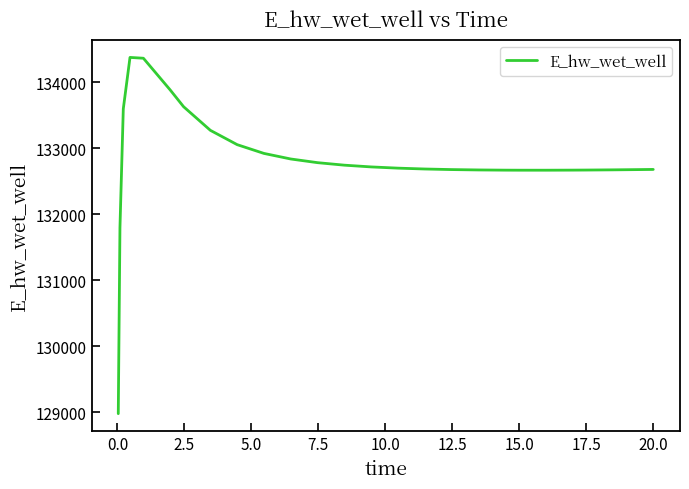

What is the minimum value shown in the chart?

128975.5